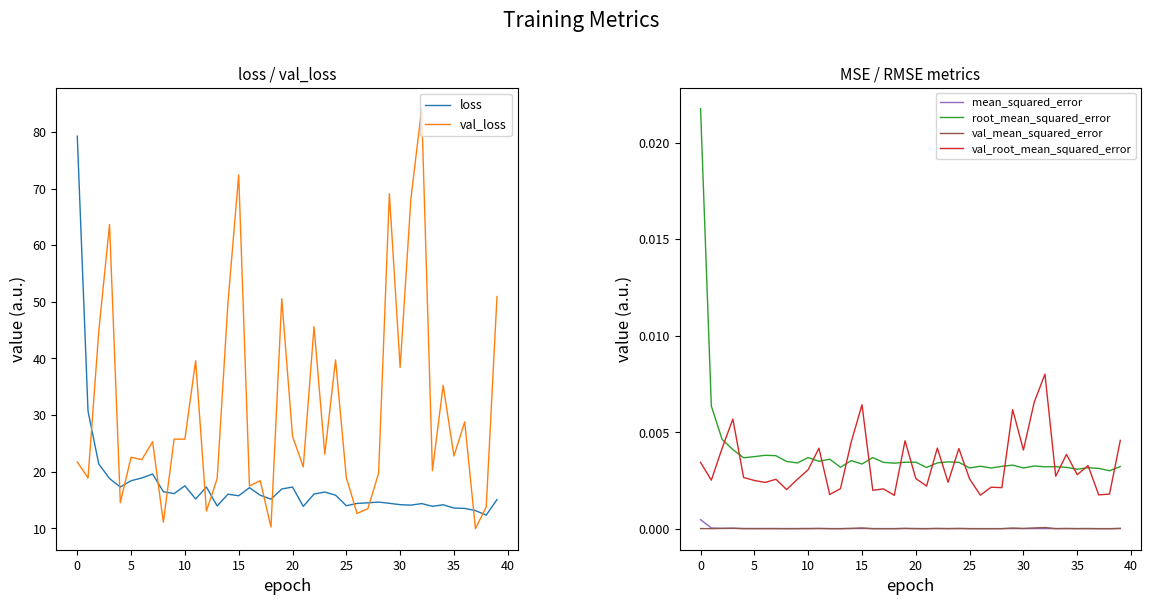

How many interior local peaks does the root_mean_squared_error series have?

12